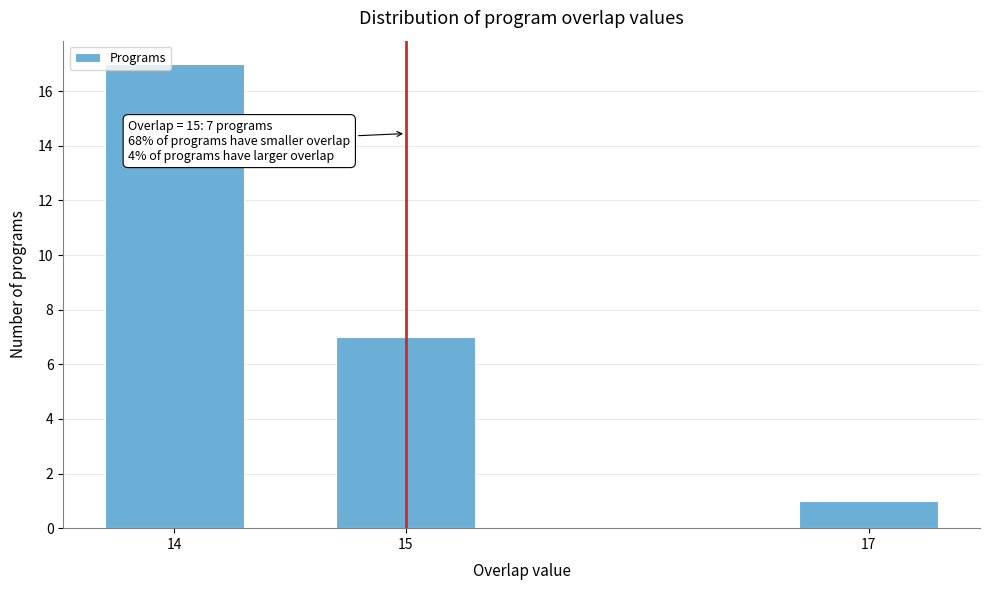

Reading left to right, list all the values displayed in this chart.

17	7	1